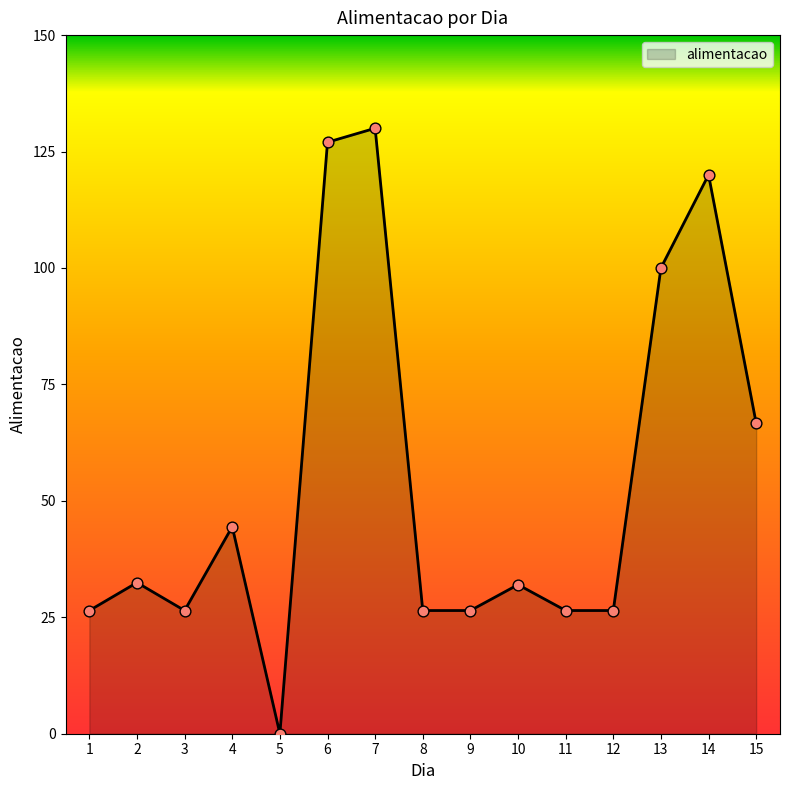

Between 6 and 11, which is larger?

6